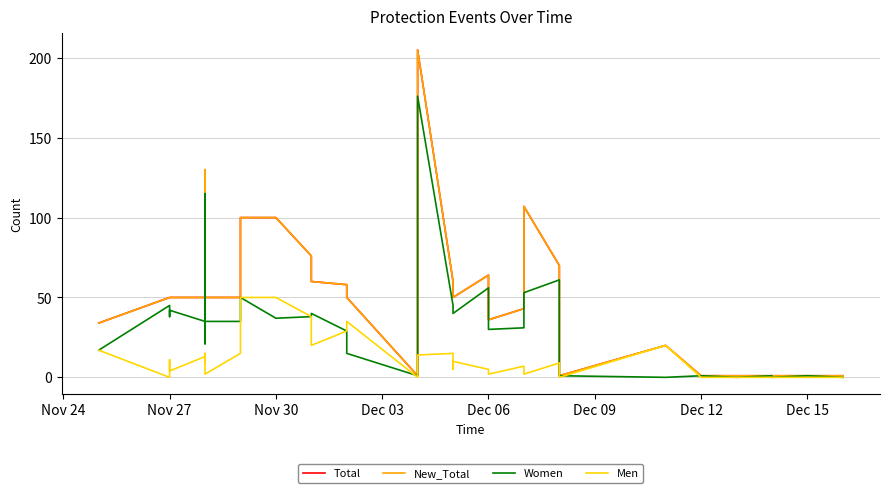

What are all the series names shown in the legend?

Total, New_Total, Women, Men